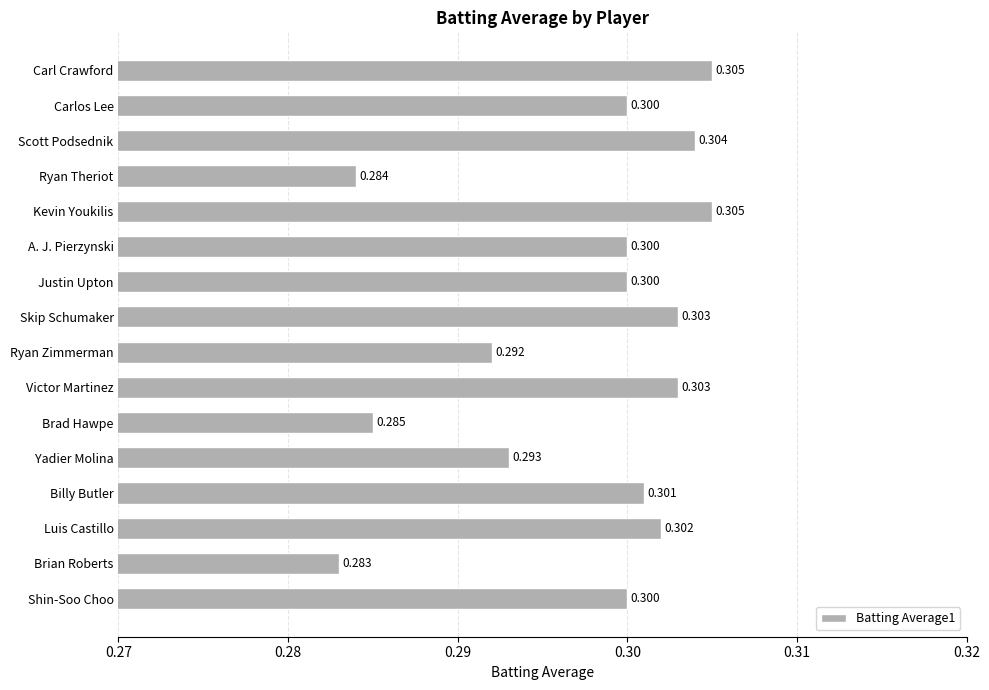

Where is the data nearest to the value 0?

Brian Roberts